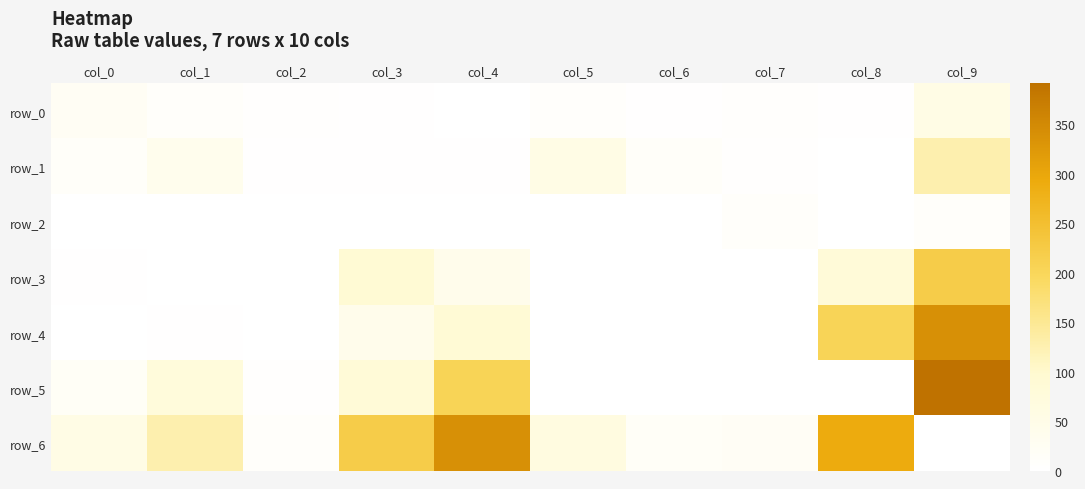

True or false: row_3 has a value of 1.1 at col_7.

True